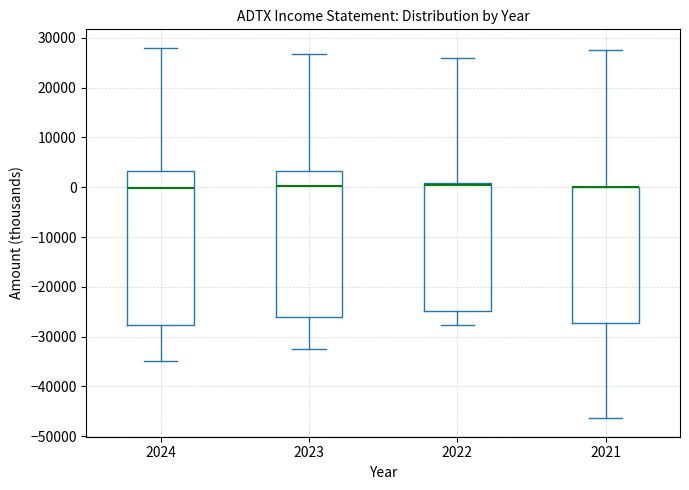

Reading left to right, transcribe this box plot: for each box, give where its median line is, the range the box spans, and where its two whiskers end, as read against the y-axis. The values are not printed on the chart, so give them approximately, as read against the axis.

2024: median 0, box -28000 to 3000, whiskers -35000 to 28000
2023: median 0, box -26000 to 3000, whiskers -32000 to 27000
2022: median 1000 (just below the box's upper edge), box -25000 to 1000, whiskers -28000 to 26000
2021: median 0 (drawn on the box's upper edge), box -27000 to 0, whiskers -46000 to 28000